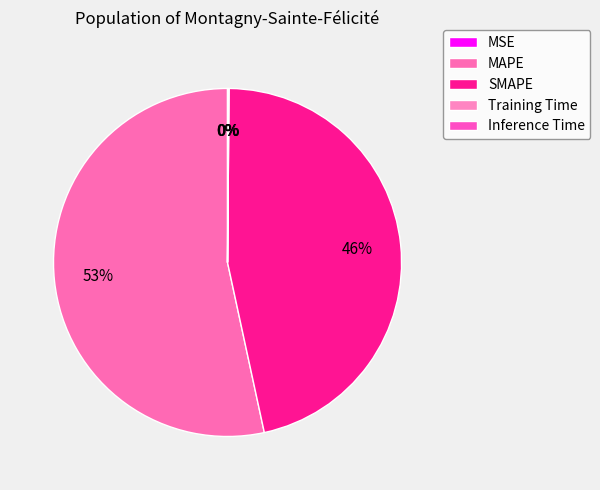

Is MSE the majority of the pie?

No